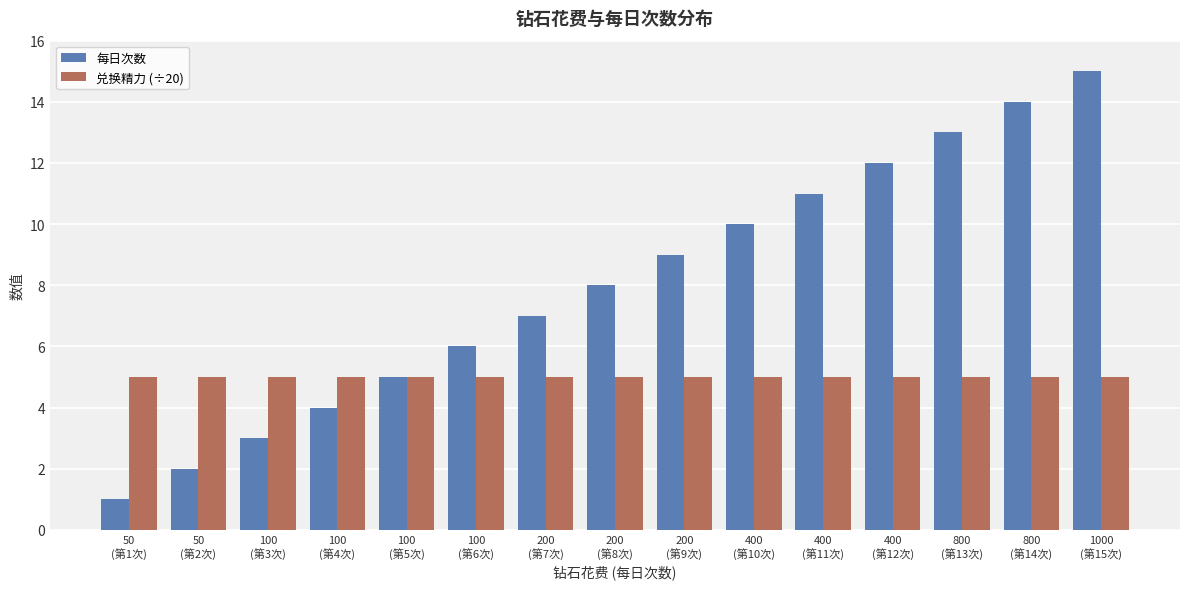

How many data points in 每日次数 are less than 8?

7